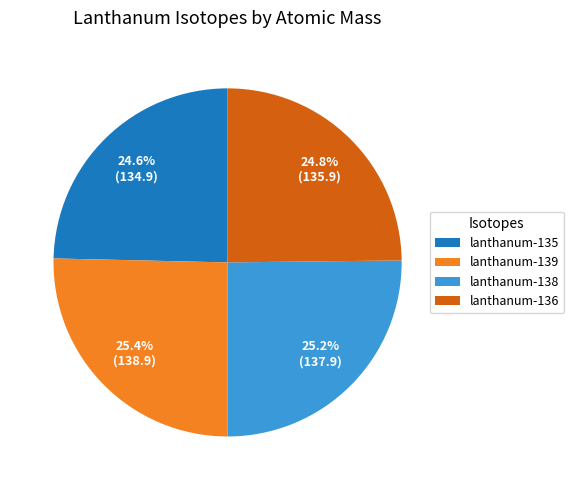

Combined, what portion of the pie is lanthanum-139 and lanthanum-135?

50.0%